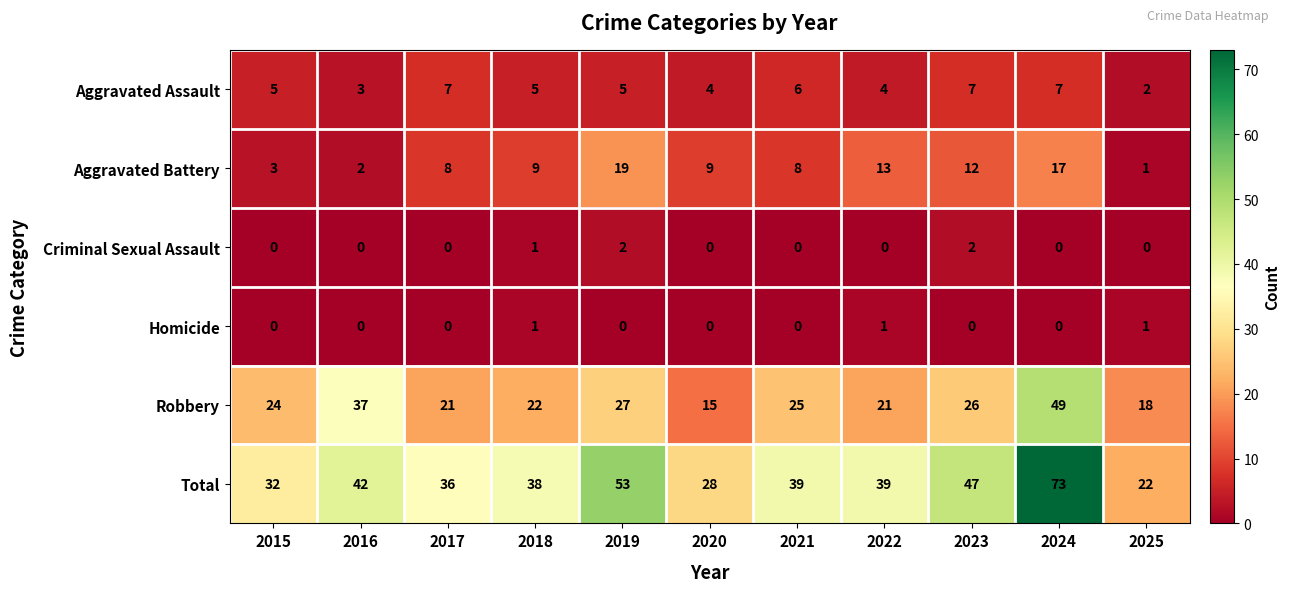

Rank the series at 2022 from highest to lowest value.

Total, Robbery, Aggravated Battery, Aggravated Assault, Homicide, Criminal Sexual Assault